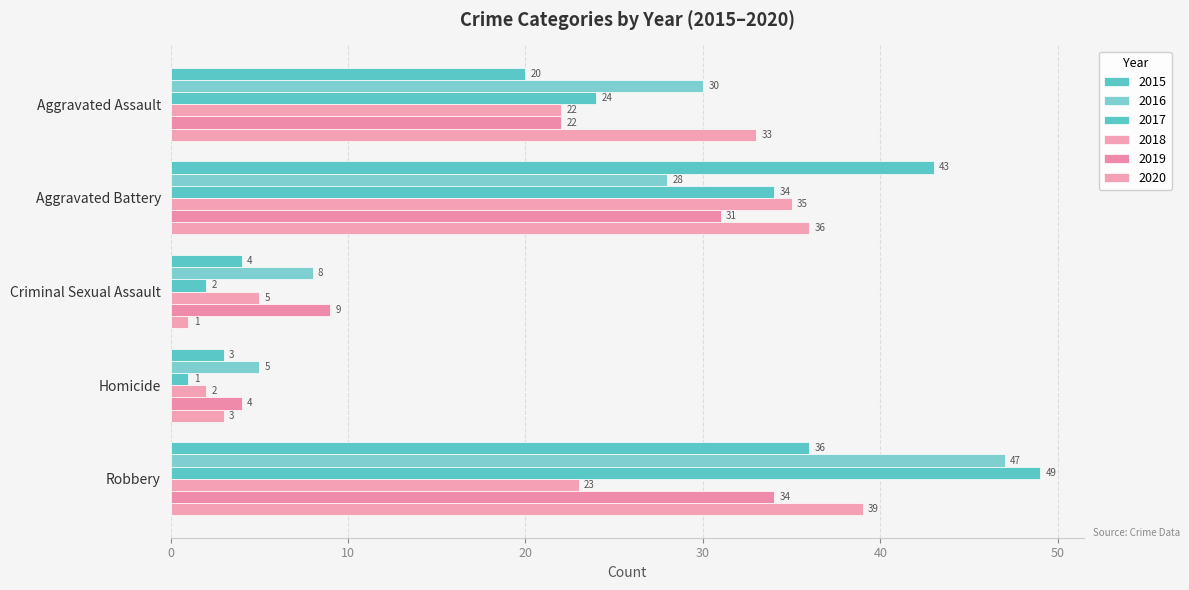

What is the difference between the 2016 values at Aggravated Assault and Robbery?

17